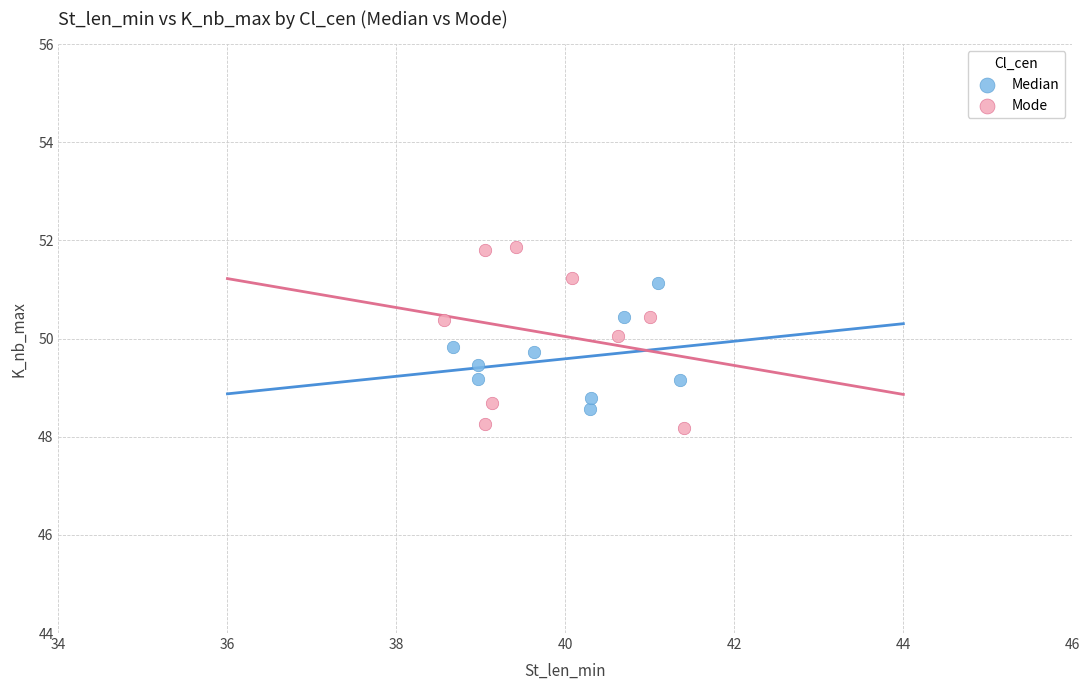

Which series contains the lowest Y value?

Mode